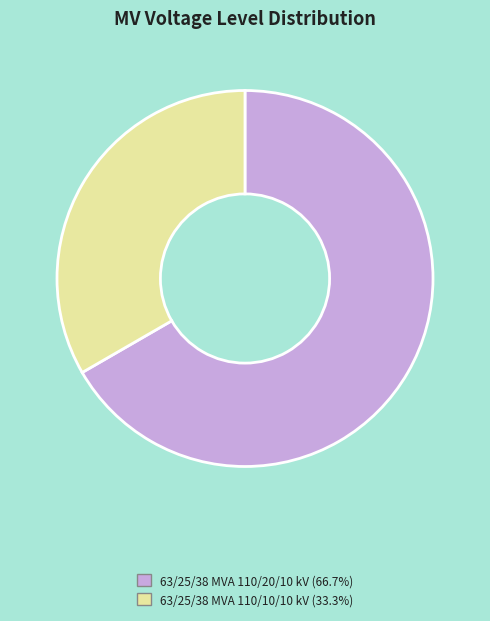

Is the sum of 63/25/38 MVA 110/10/10 kV and 63/25/38 MVA 110/20/10 kV greater than half?

Yes